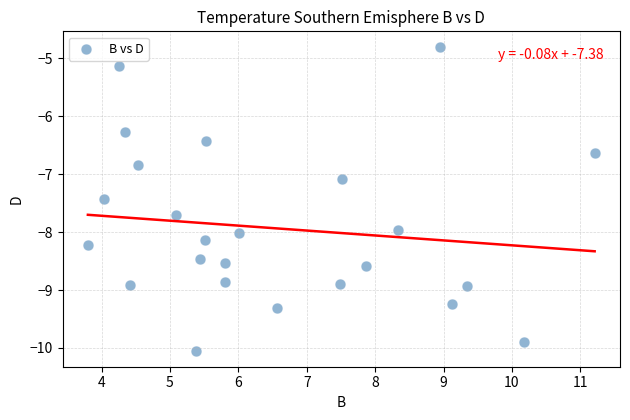

What is the range of X values (max minus min)?

7.4